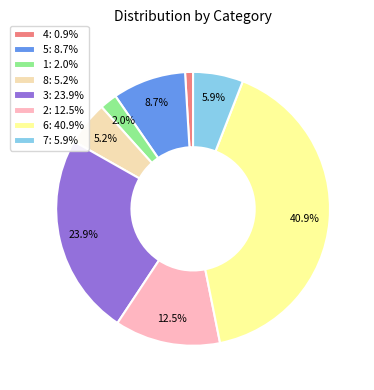

What portion of the pie excludes 2?

87.5%